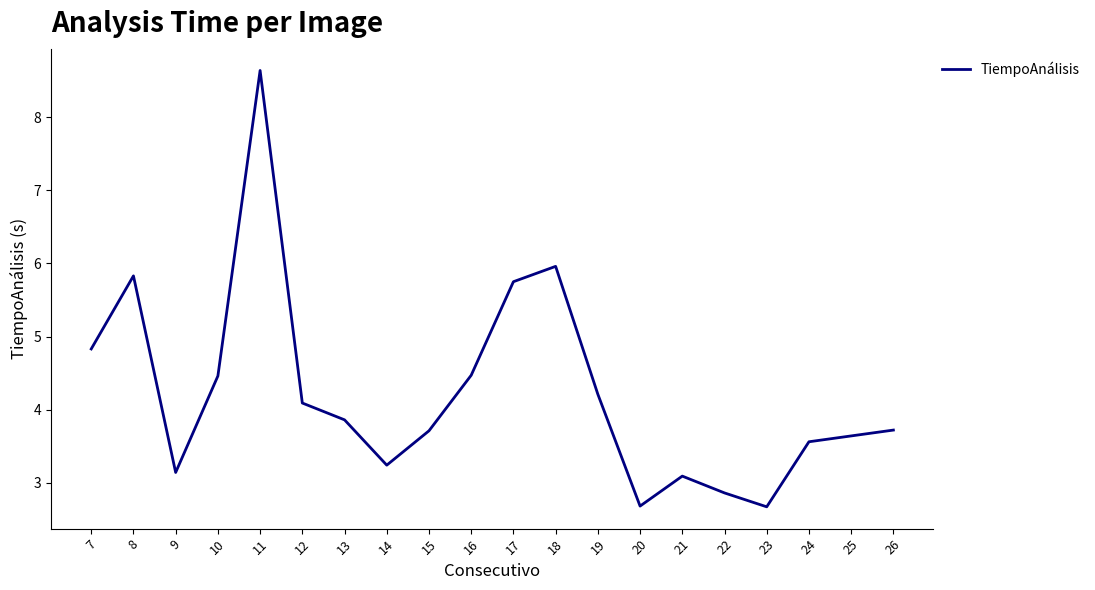

Between 21 and 20, which is larger?

21